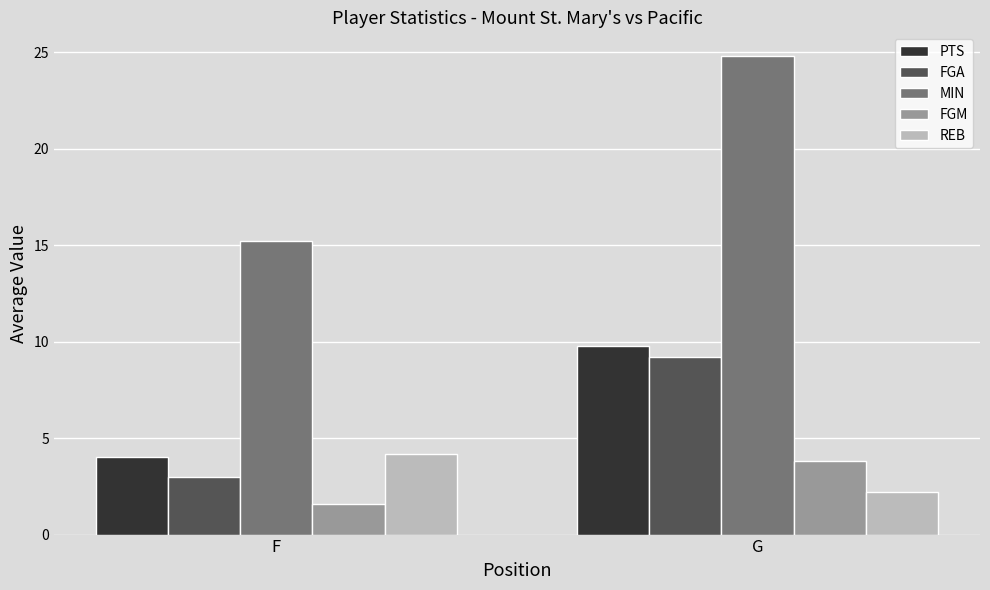

What is the total value across all series at F?

28.0